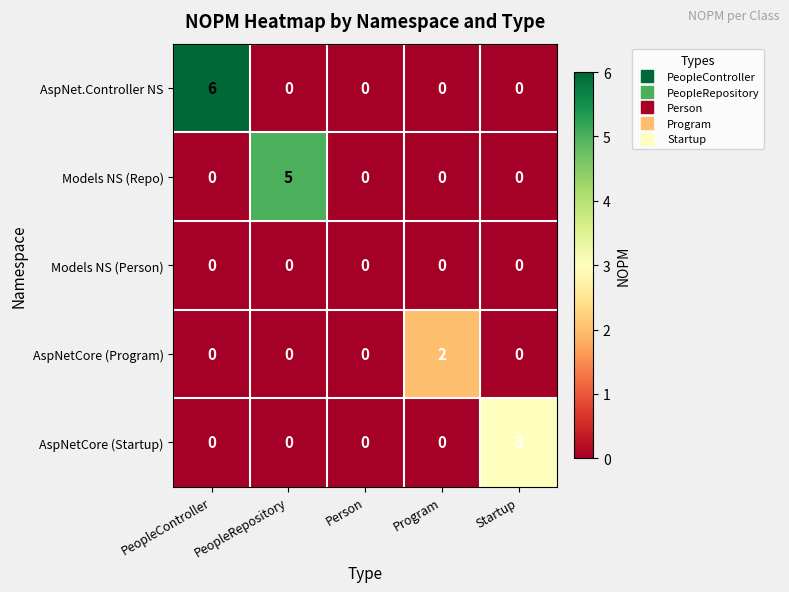

Count the AspNetCore (Startup) values in the range 0 to 1.

4